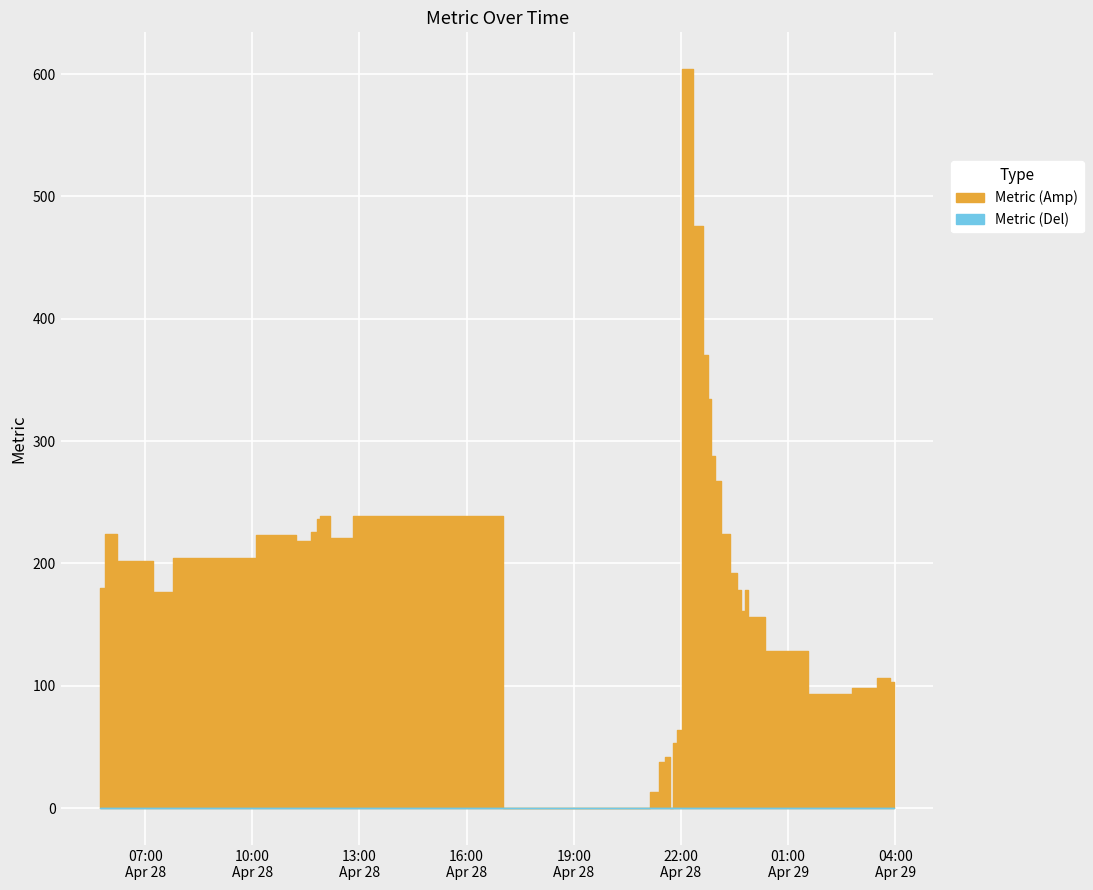

How many data points are less than 192?

20